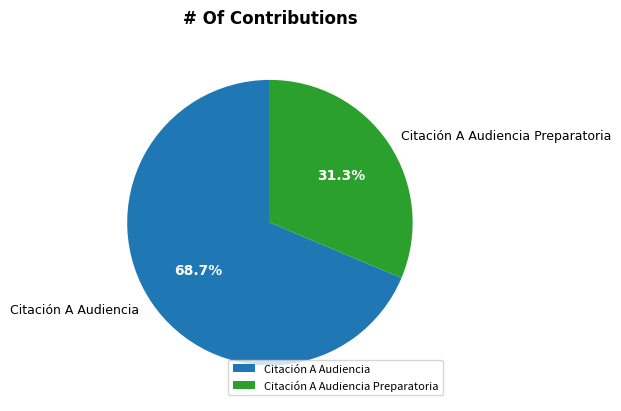

Is there any slice that represents more than half of the pie?

Yes